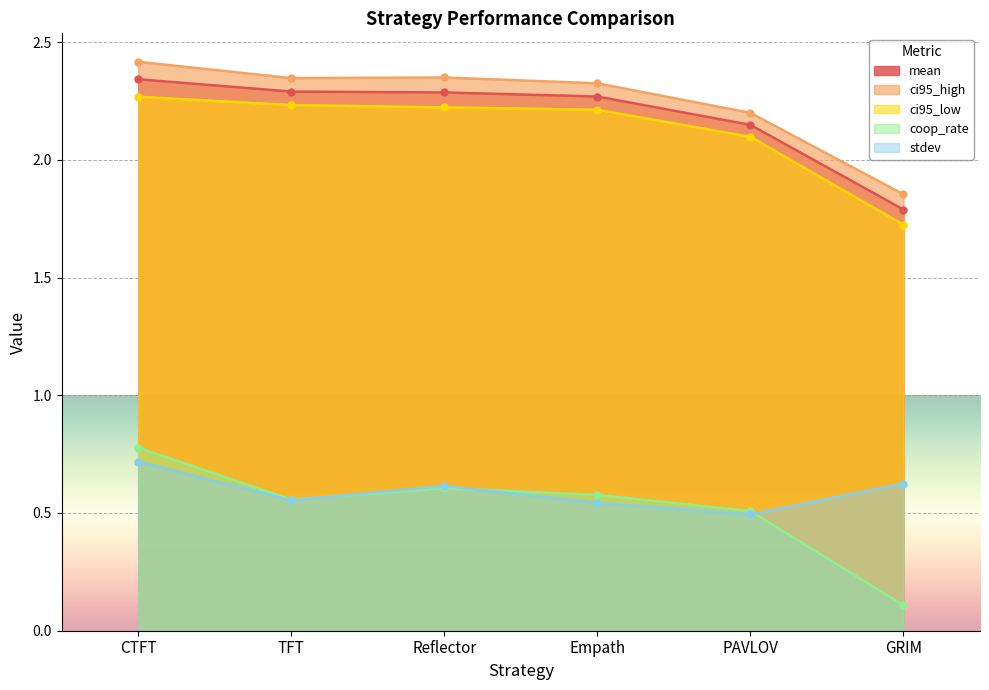

At which label does stdev reach its peak?

CTFT